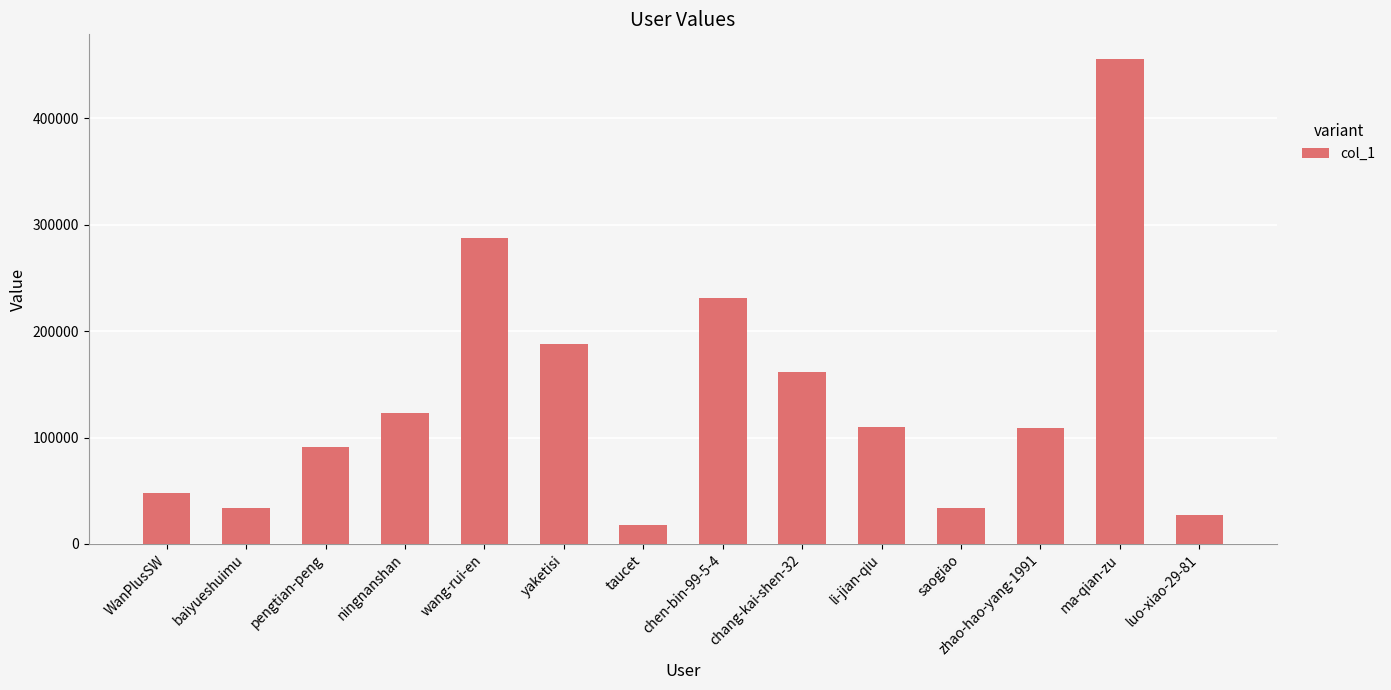

How many bars are there in total?

14